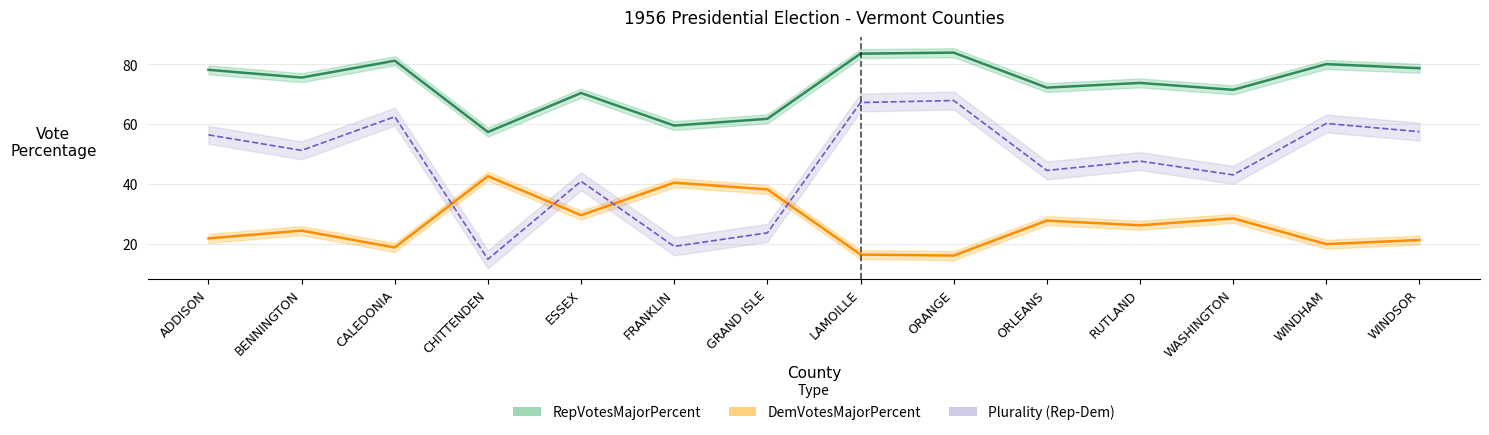

What is the maximum value for DemVotesMajorPercent?

42.6